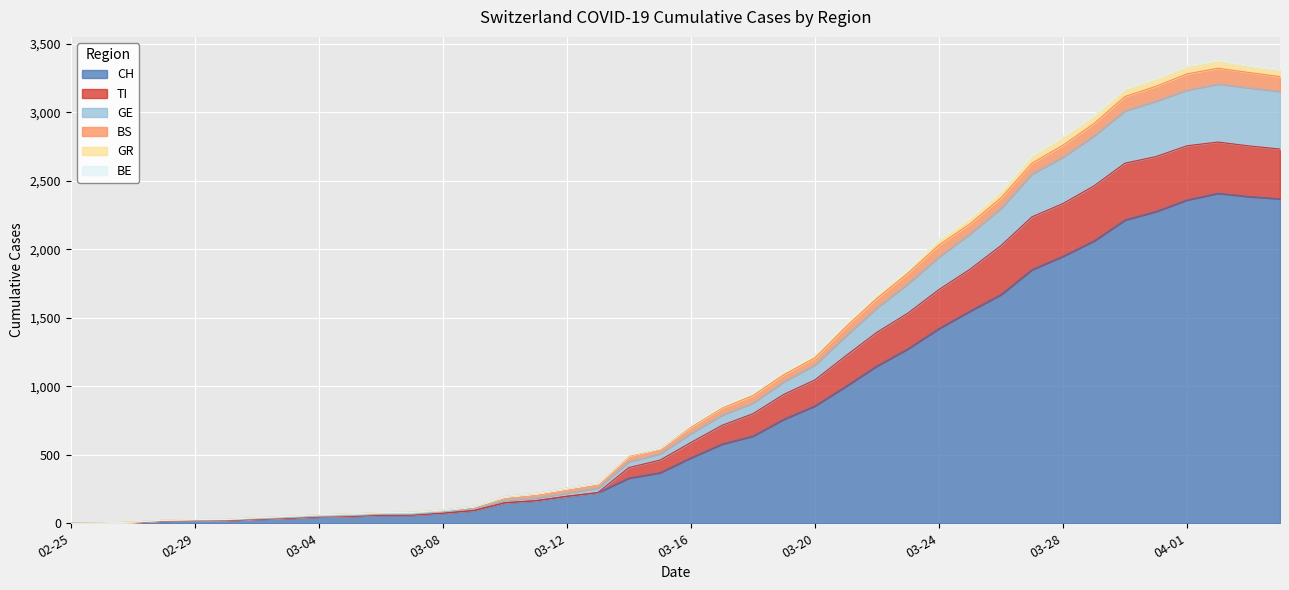

What is the maximum value for CH?

2410